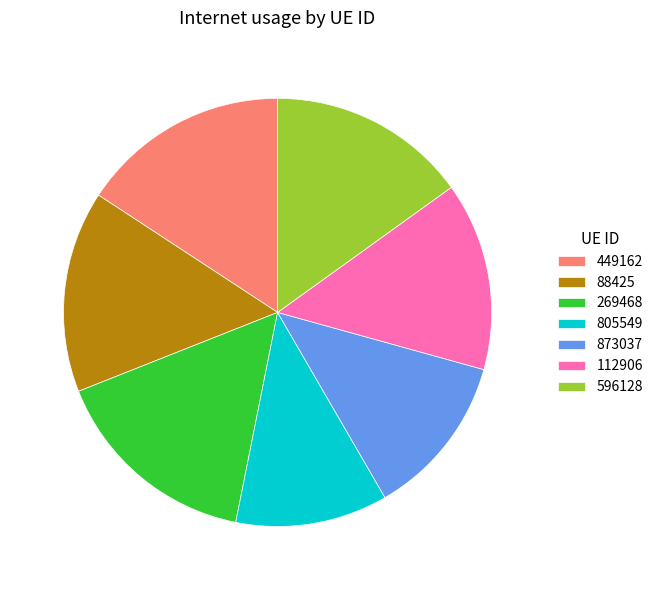

Is there any slice that represents more than half of the pie?

No